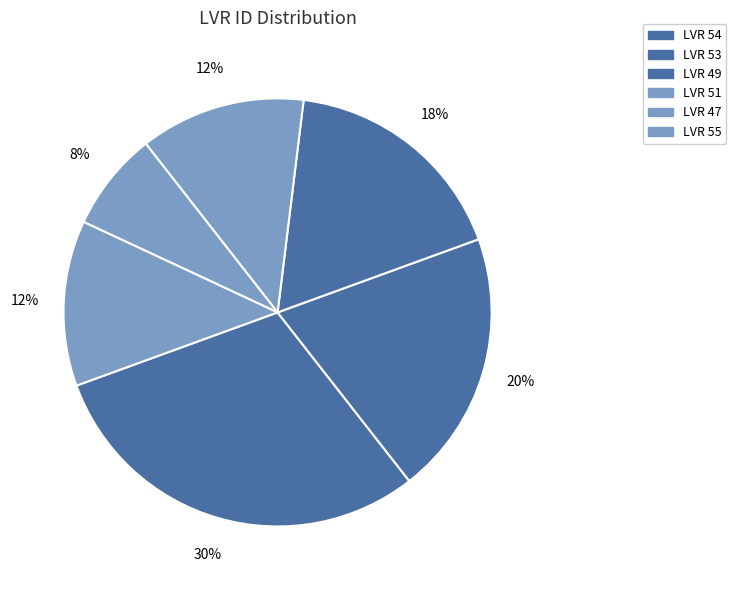

How many slices are in this pie chart?

6